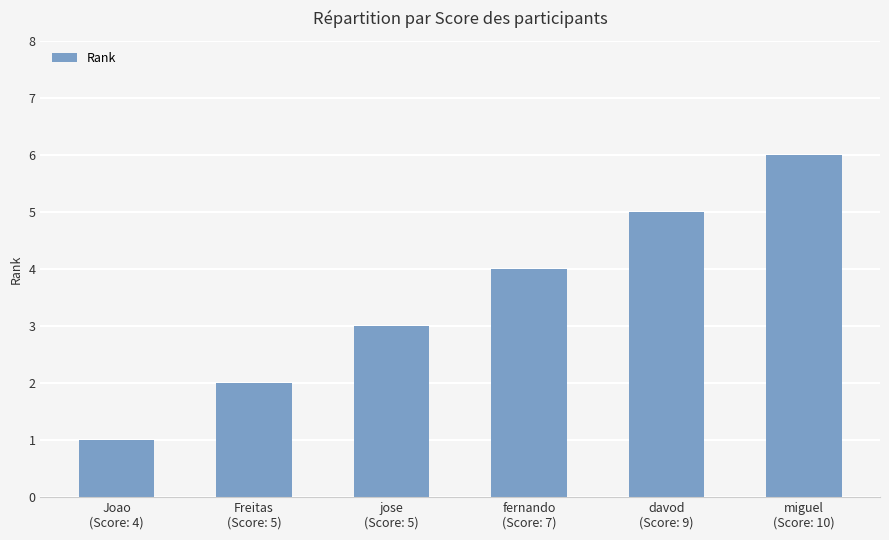

Is it true that the value at jose
(Score: 5) is 3?

True